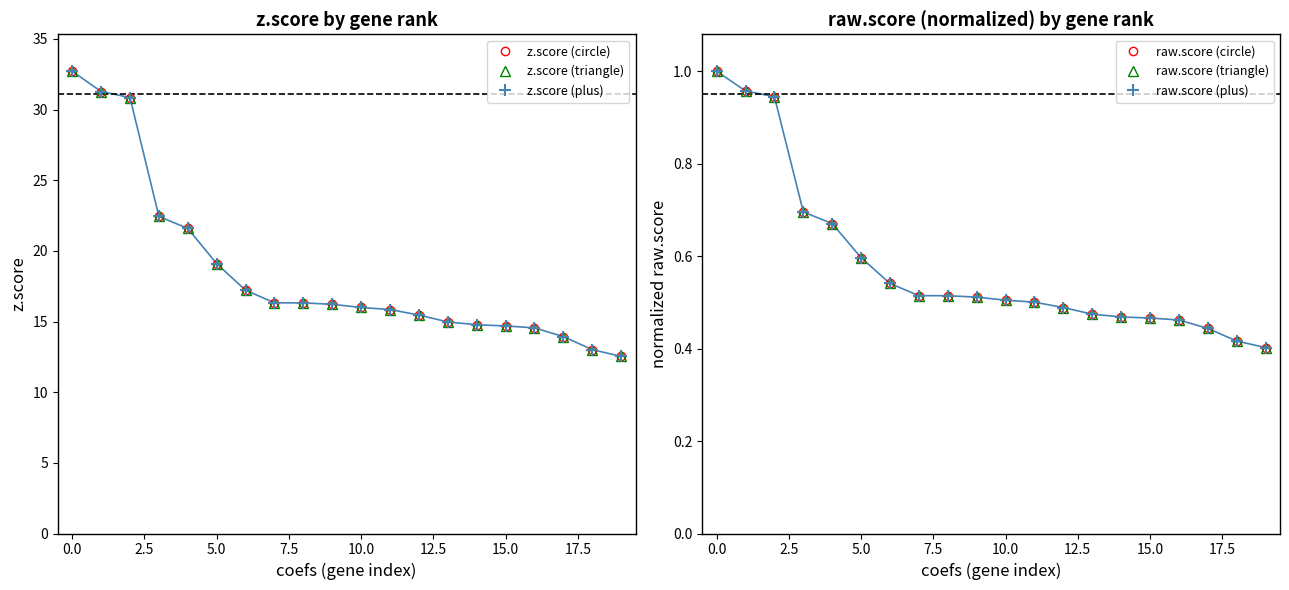

Is it true that z.score (plus) equals 26.8 at 10?

False